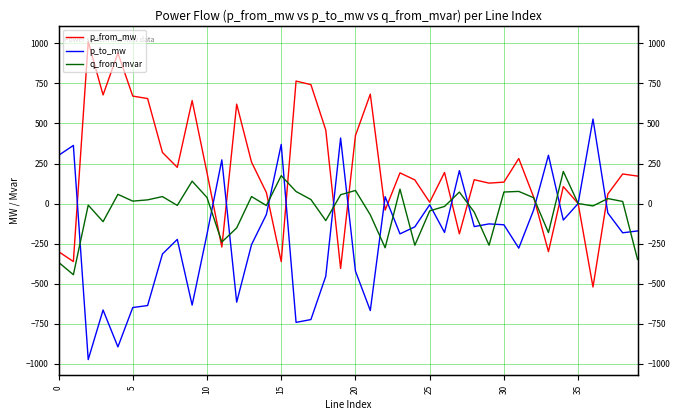

Which series changed the most between 9 and 21?

q_from_mvar